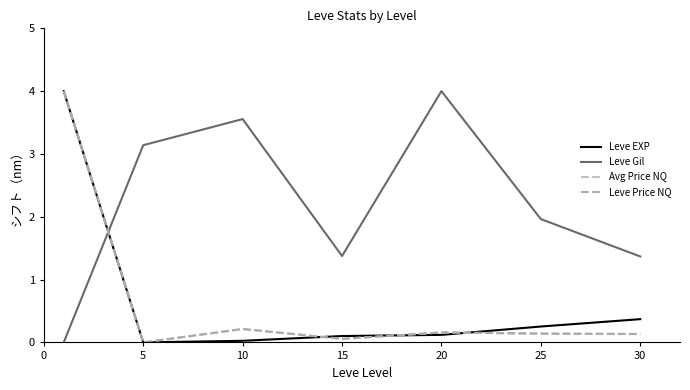

Reading left to right, what are all the values shown in this chart?

Leve EXP: 4.0	0.0	0.0	0.1	0.1	0.3	0.4
Leve Gil: 0.0	3.1	3.6	1.4	4.0	2.0	1.4
Avg Price NQ: 4.0	0.0	0.2	0.1	0.2	0.1	0.1
Leve Price NQ: 4.0	0.0	0.2	0.1	0.2	0.1	0.1